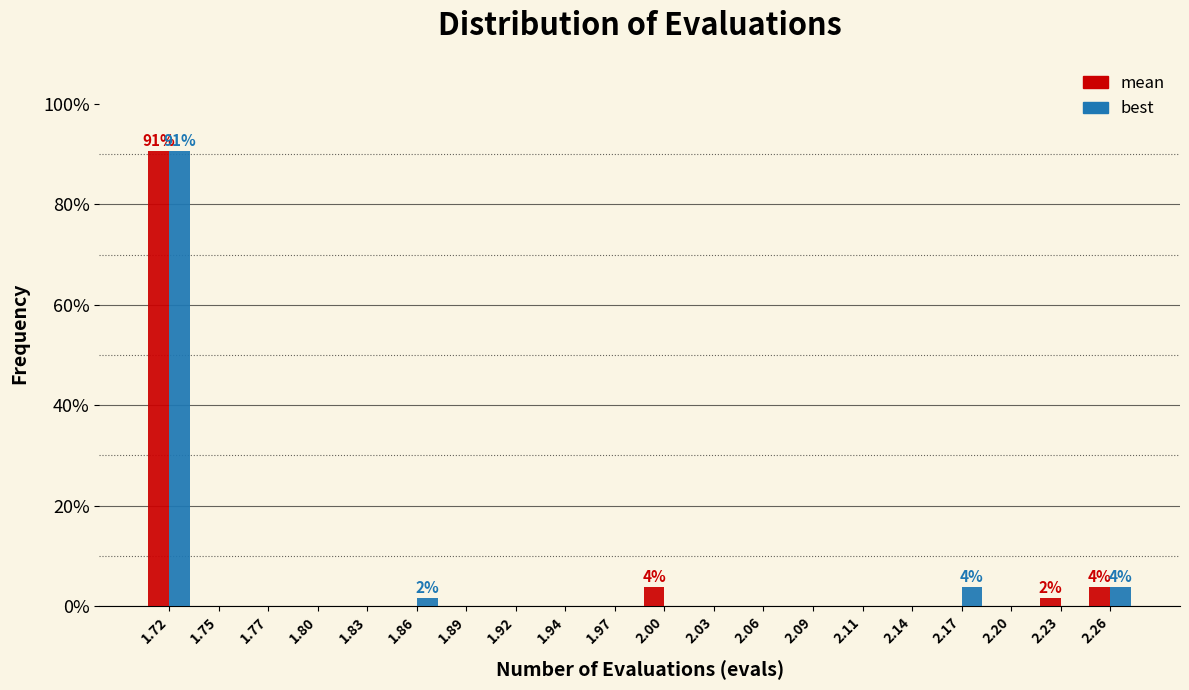

In the best series, which range on the x-axis has the tallest bar?

1.700 to 1.730